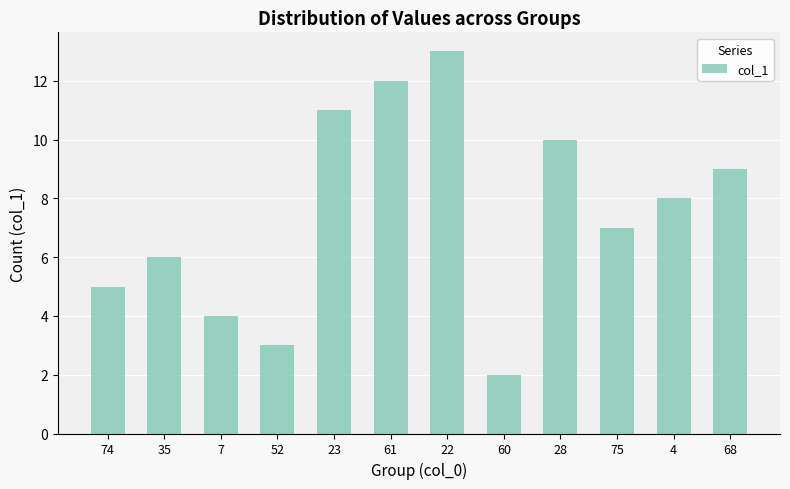

What is the value of the 7th bar from the left?

13